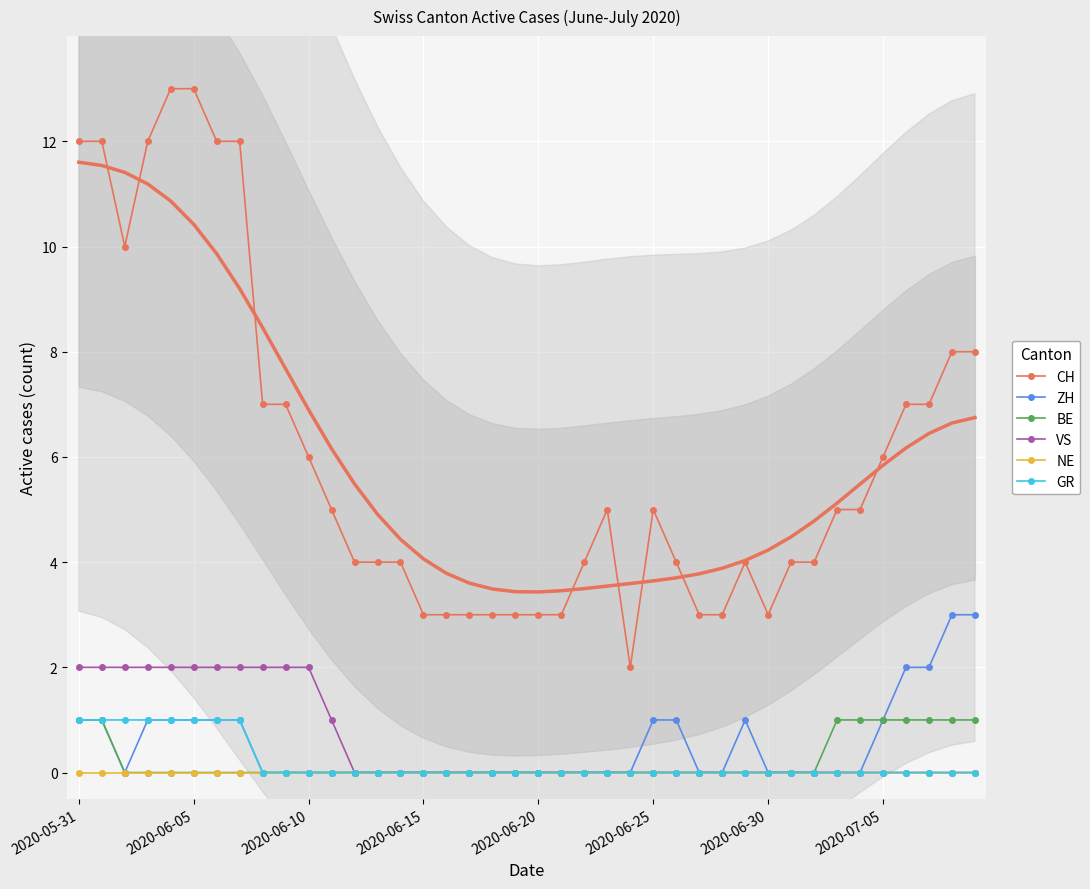

True or false: VS has more than 1 interior local peaks.

False